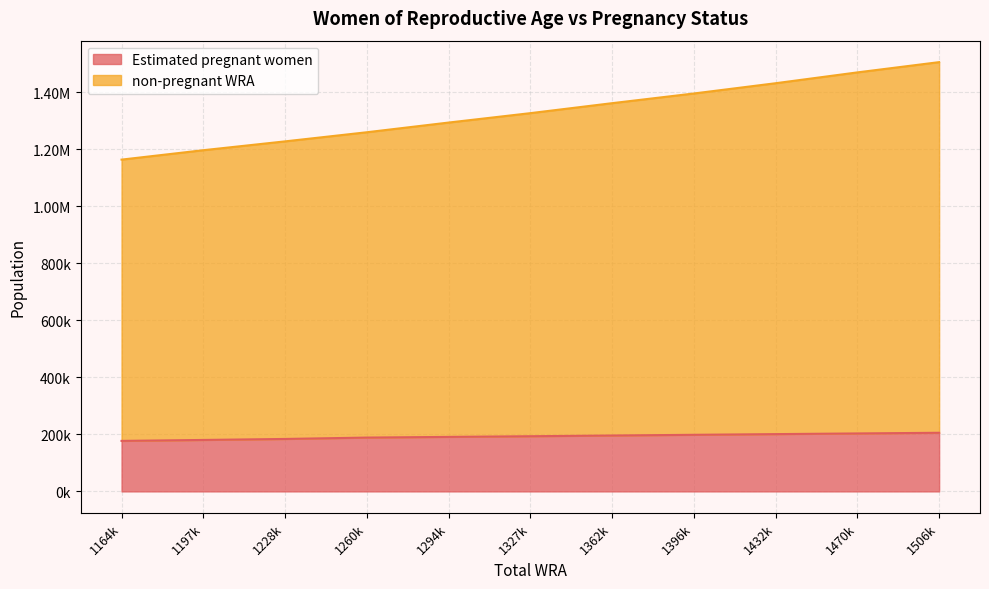

What are all the series names shown in the legend?

Estimated pregnant women, non-pregnant WRA